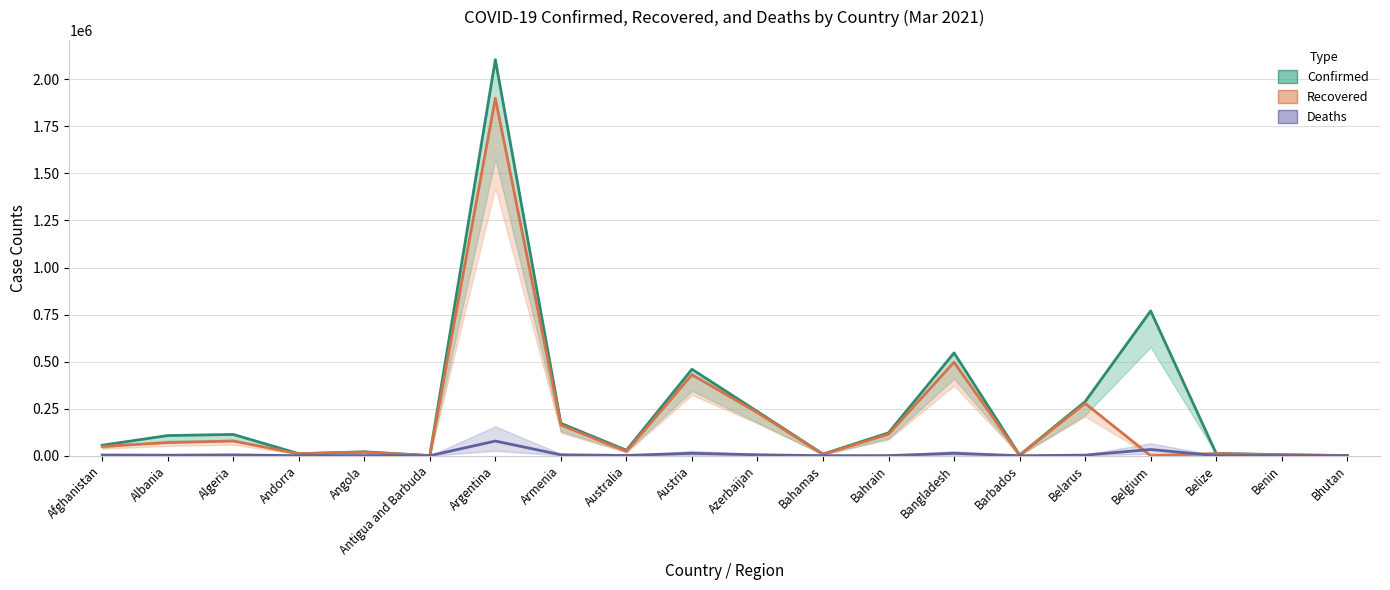

What is the value of the Deaths point at the 1st from the left?

3664.5